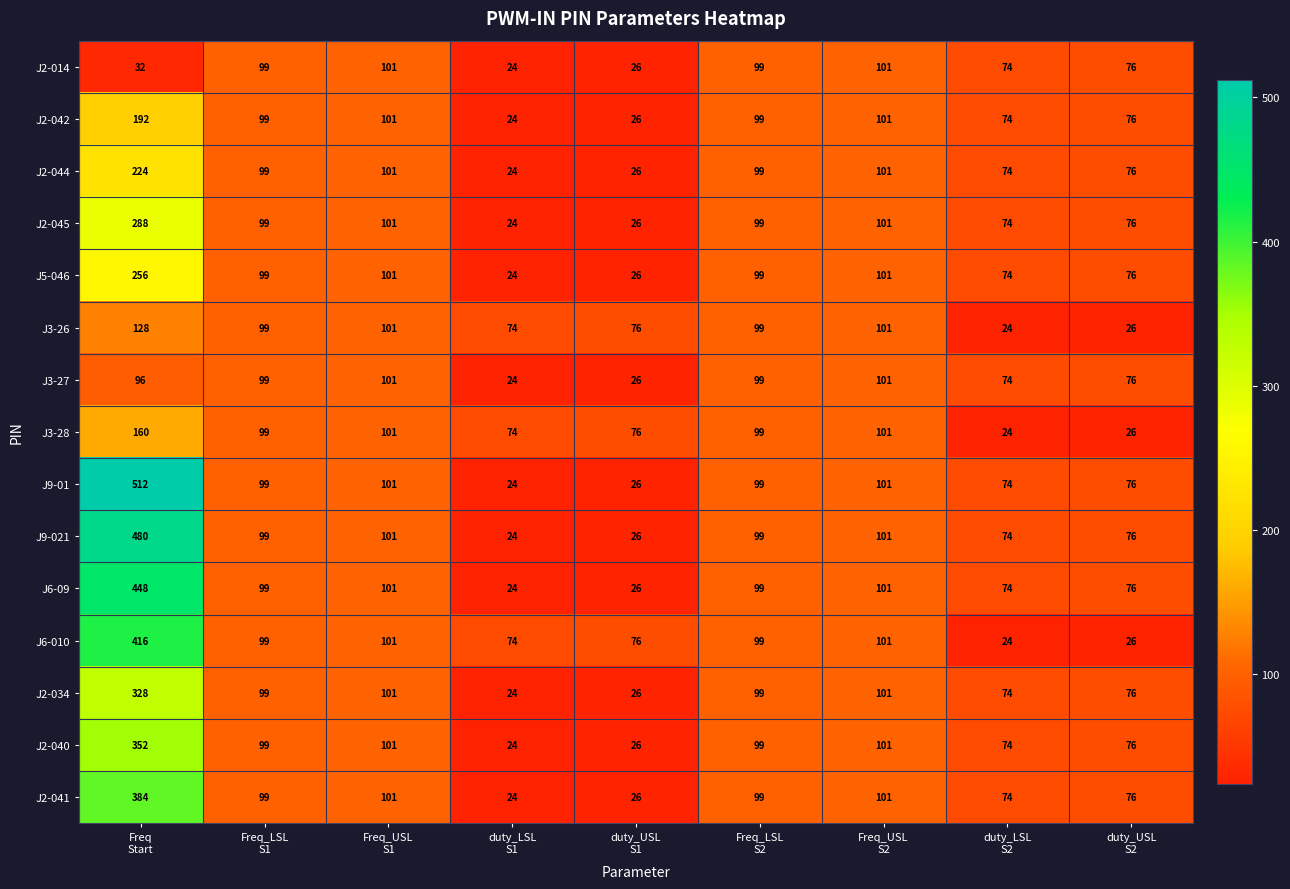

Which series has the largest range (max minus min)?

J9-01